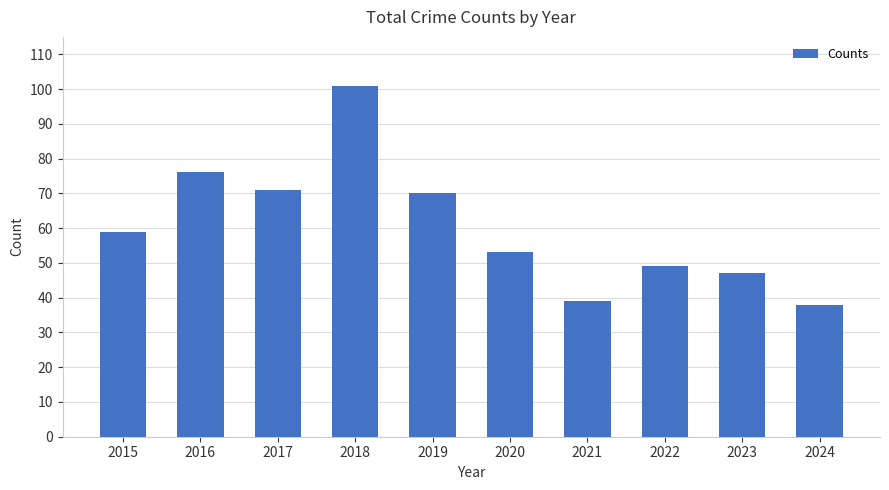

What is the sum of the values at 2019 and 2016?

146